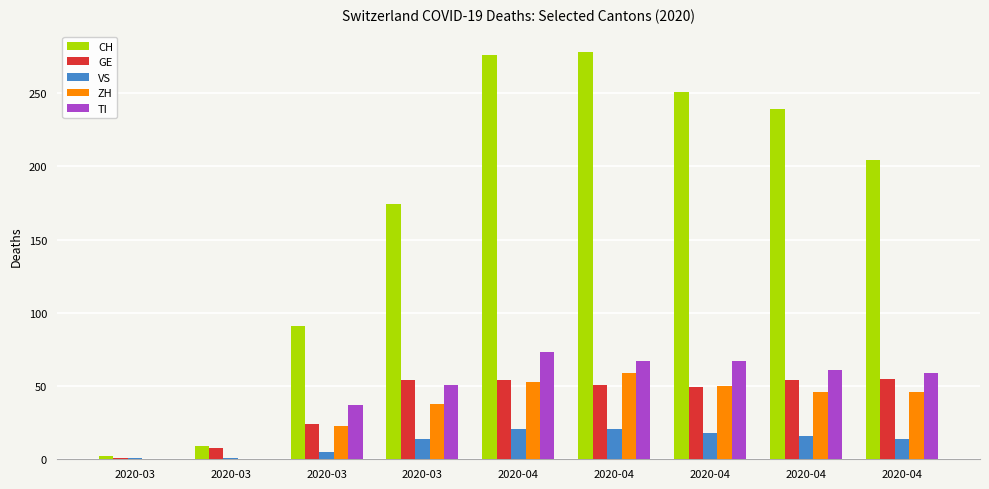

Does the chart contain stacked bars?

No